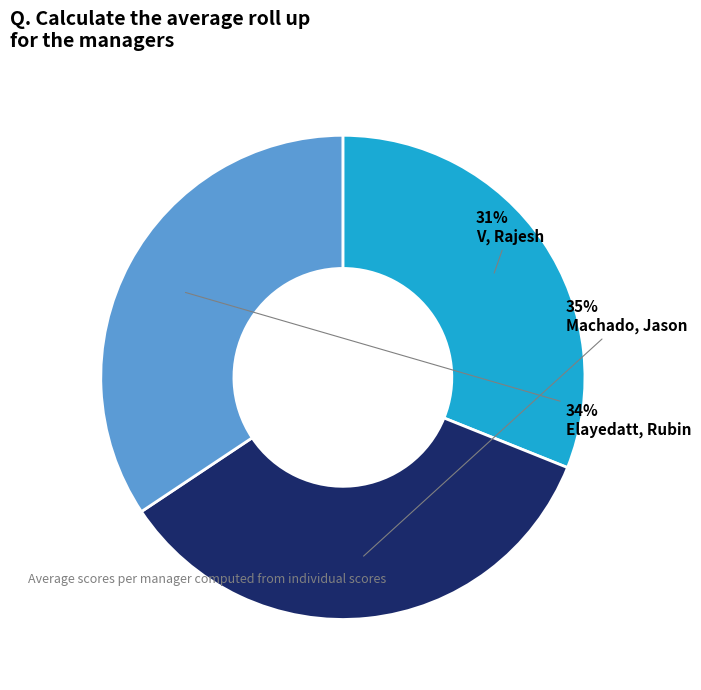

How many slices are in this pie chart?

3